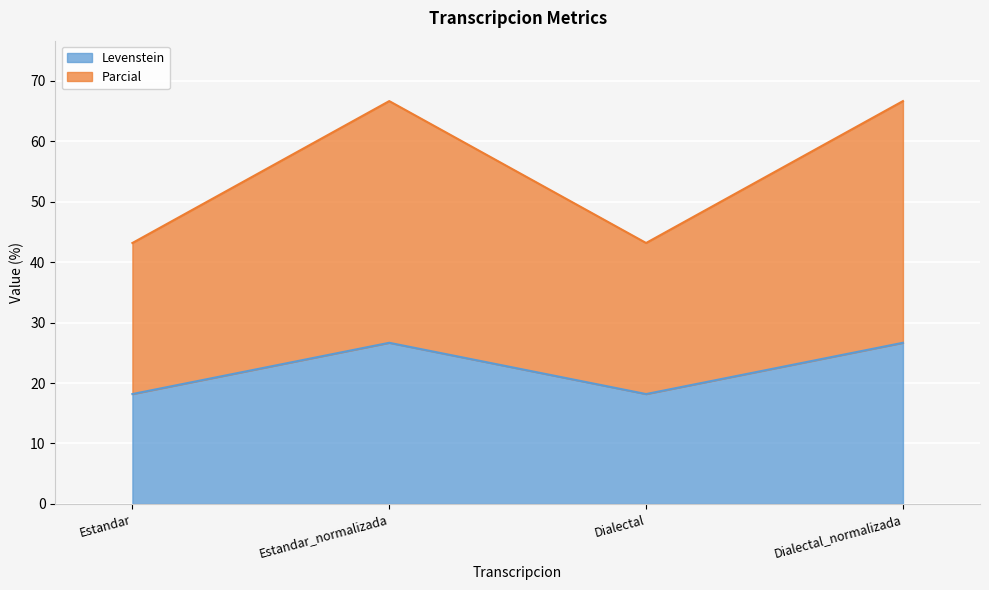

What is the label of the 1st point from the right?

Dialectal_normalizada